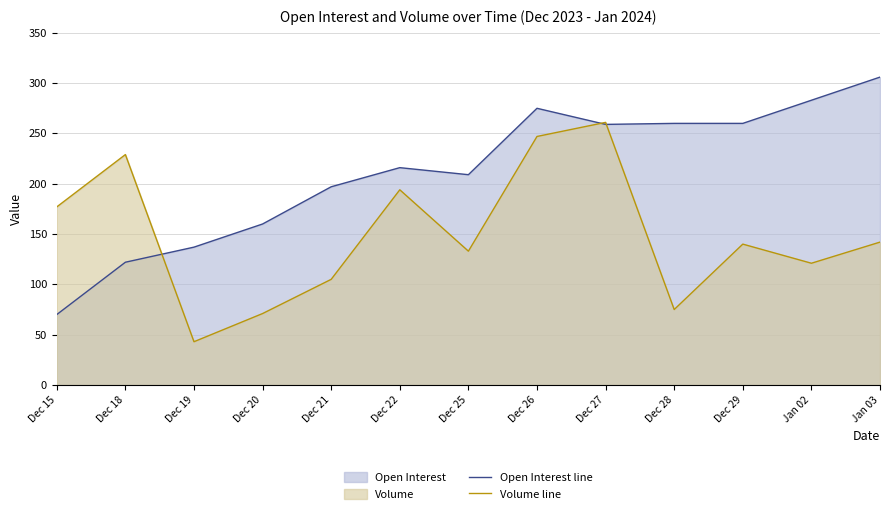

In Open Interest line, how many points are lower than both neighbors (excluding endpoints)?

2